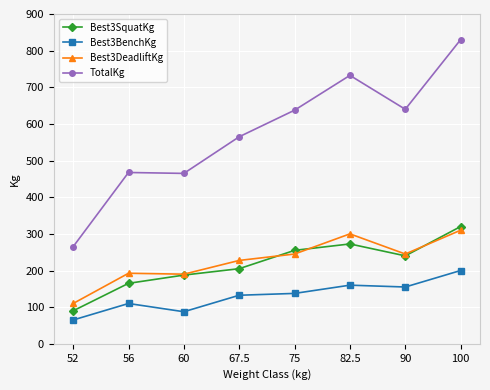

True or false: TotalKg and Best3SquatKg cross at least once.

False